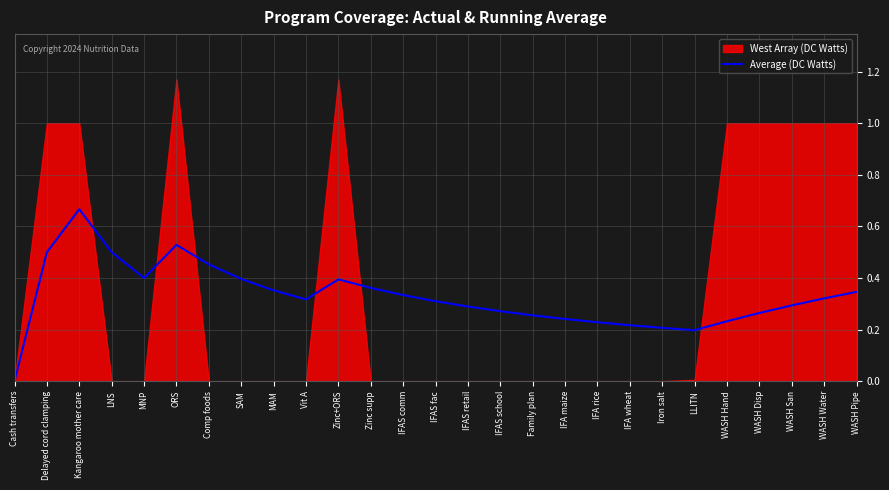

How many interior local valleys (lower than both neighbors) does the data have?

3